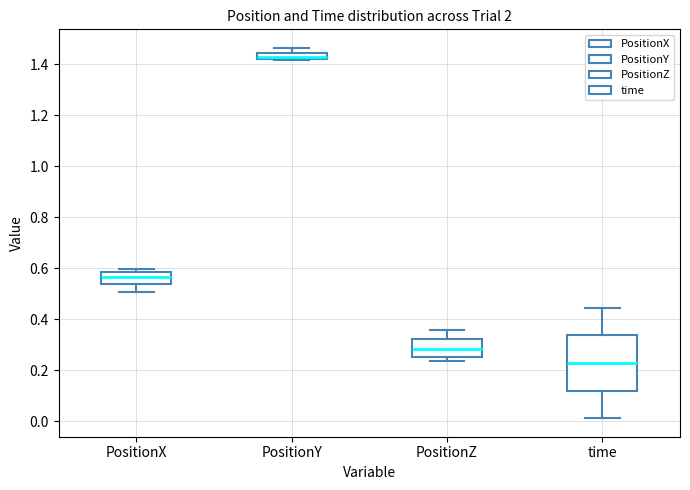

Where does the lower whisker of the box for time end on the y-axis? The values are not printed on the chart, so give them approximately, as read against the axis.

0.02